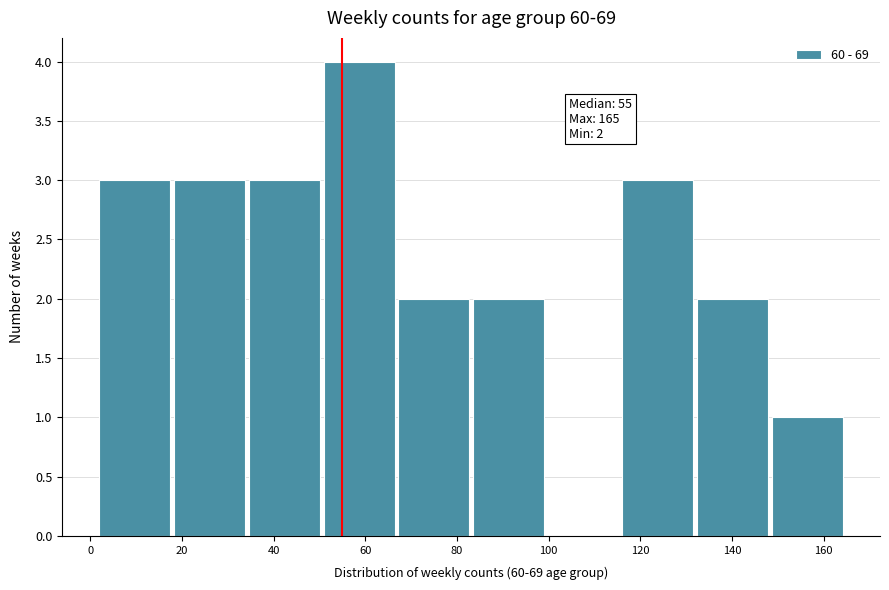

Which range on the x-axis has the tallest bar?

50 to 68